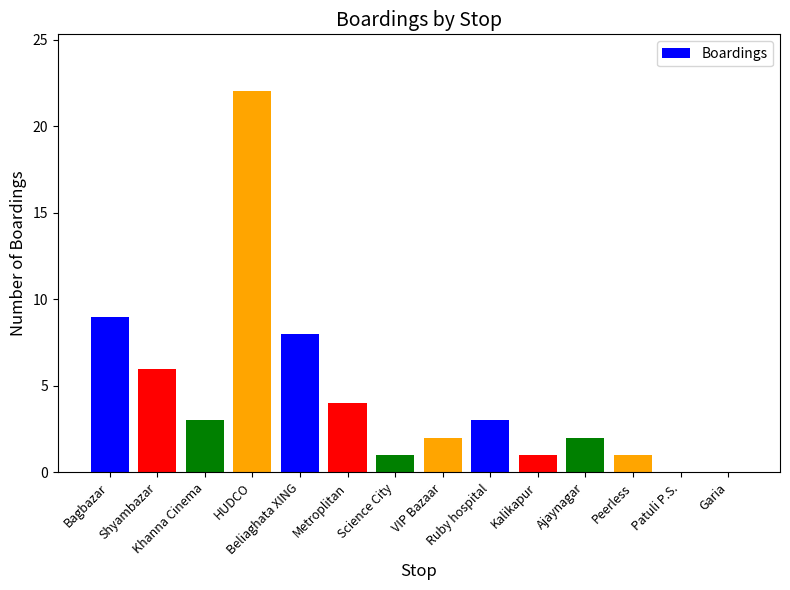

What is the greatest value displayed?

22